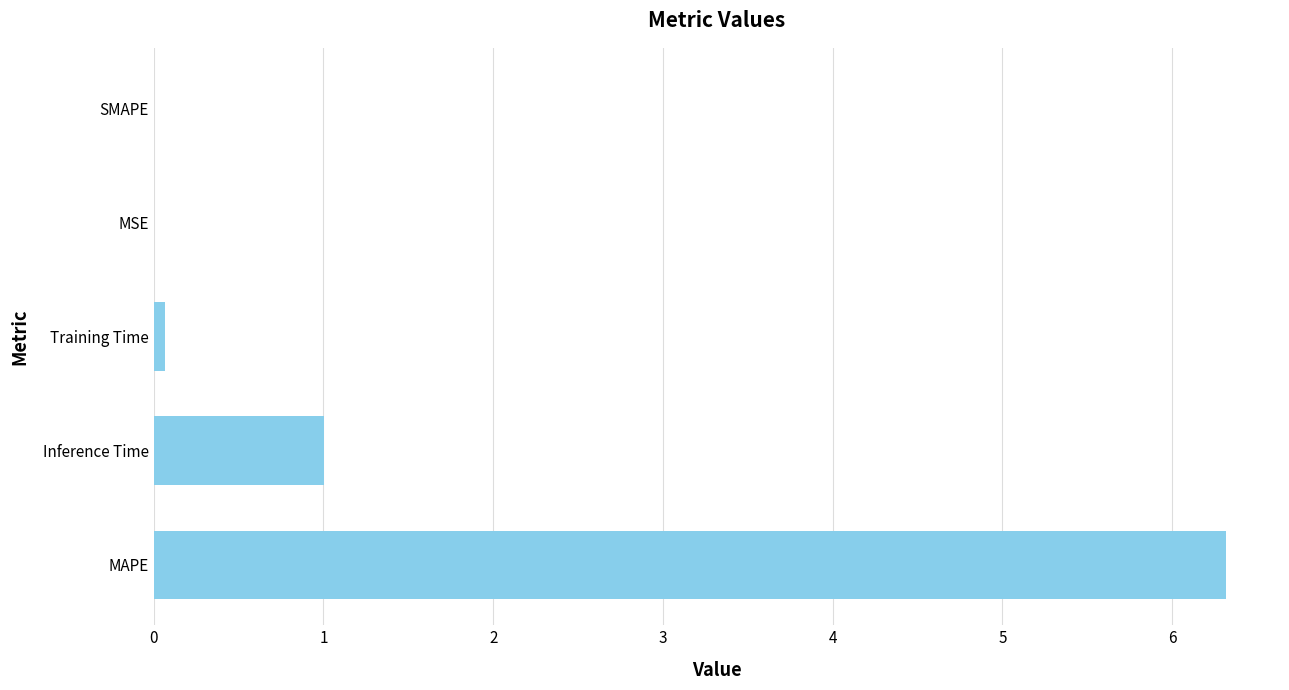

Between MAPE and SMAPE, which is larger?

MAPE